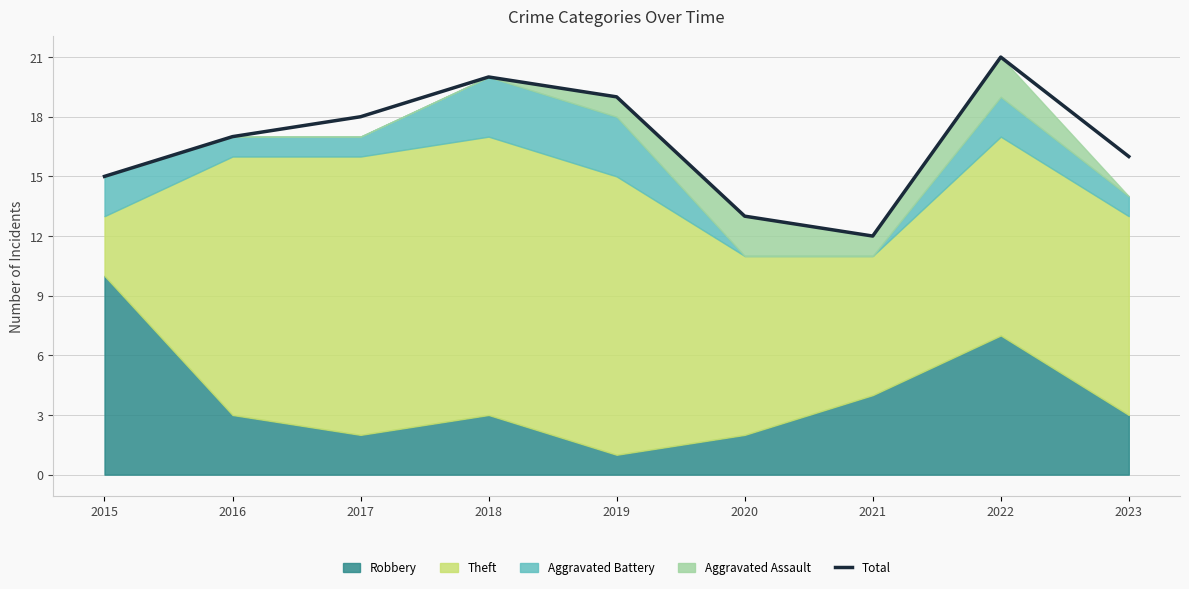

Count the number of values greater than 17.

4